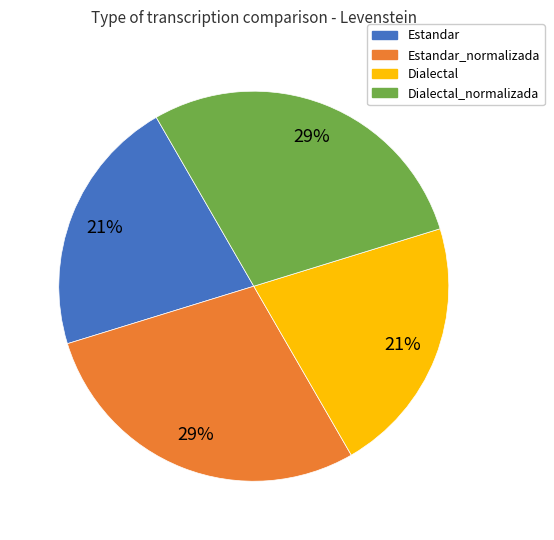

To the nearest percent, what portion does Estandar_normalizada represent?

29%